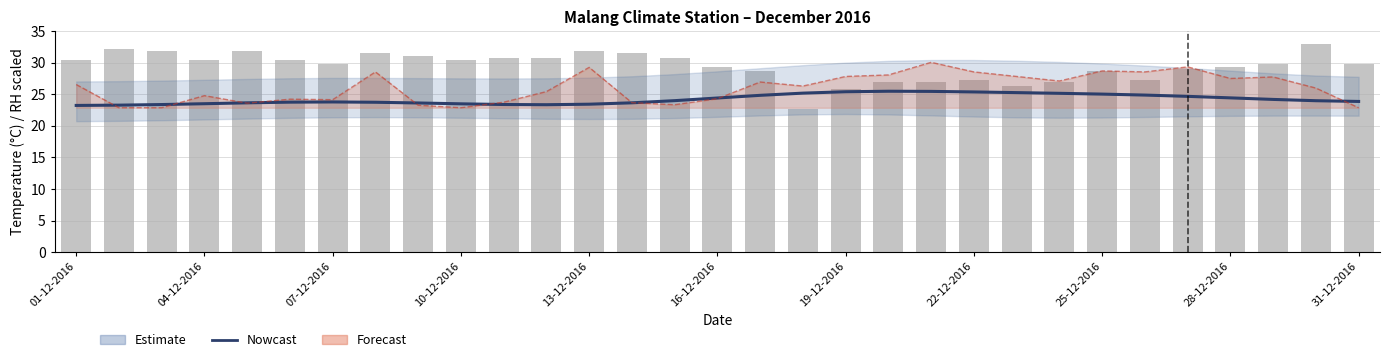

What is the sum of the Nowcast (Tavg) values at 25-12-2016 and 04-12-2016?

48.5